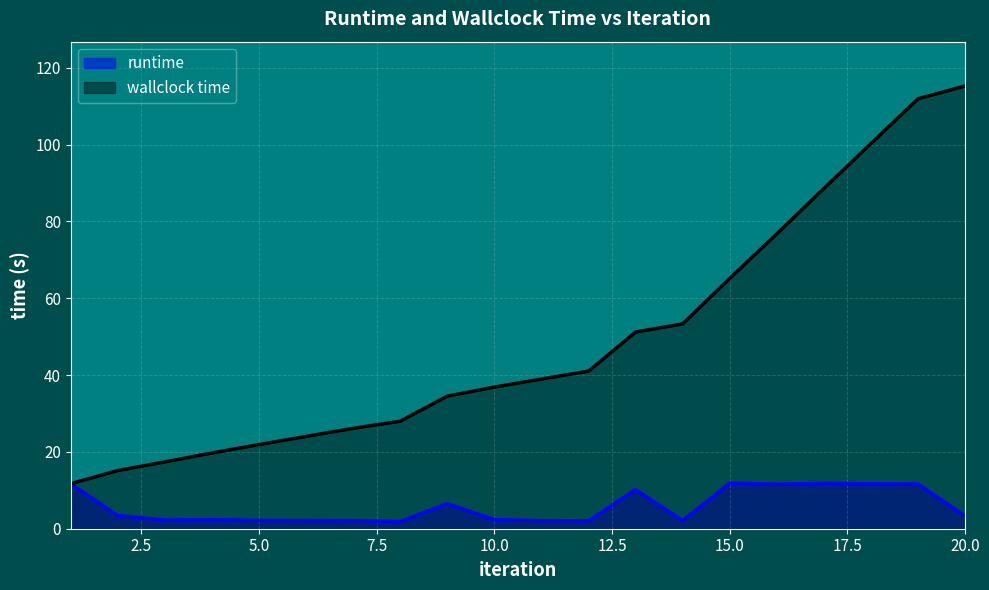

What is the approximate value of wallclock time at 18?

100.3